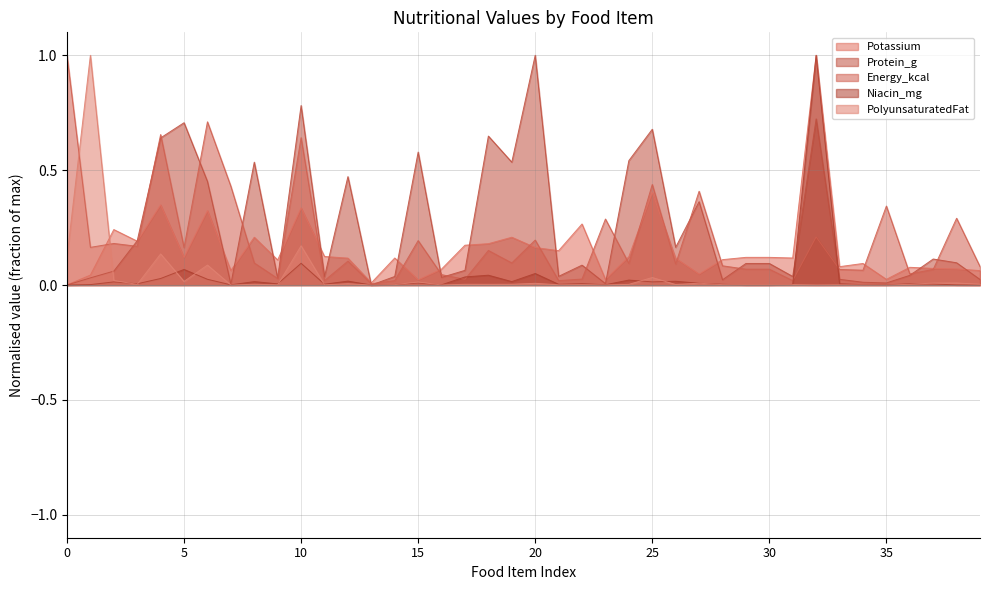

Which has a higher value, Leche or Guisante?

Leche